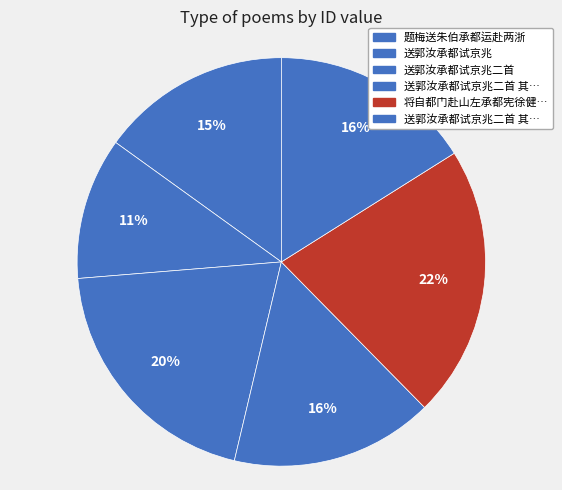

Rank the categories by value from lowest to highest.

送郭汝承都试京兆, 题梅送朱伯承都运赴两浙, 送郭汝承都试京兆二首 其一, 送郭汝承都试京兆二首 其二, 送郭汝承都试京兆二首, 将自都门赴山左承都宪徐健庵先生过阮亭家叔寓中见存每念戬为故人之子感赋长句